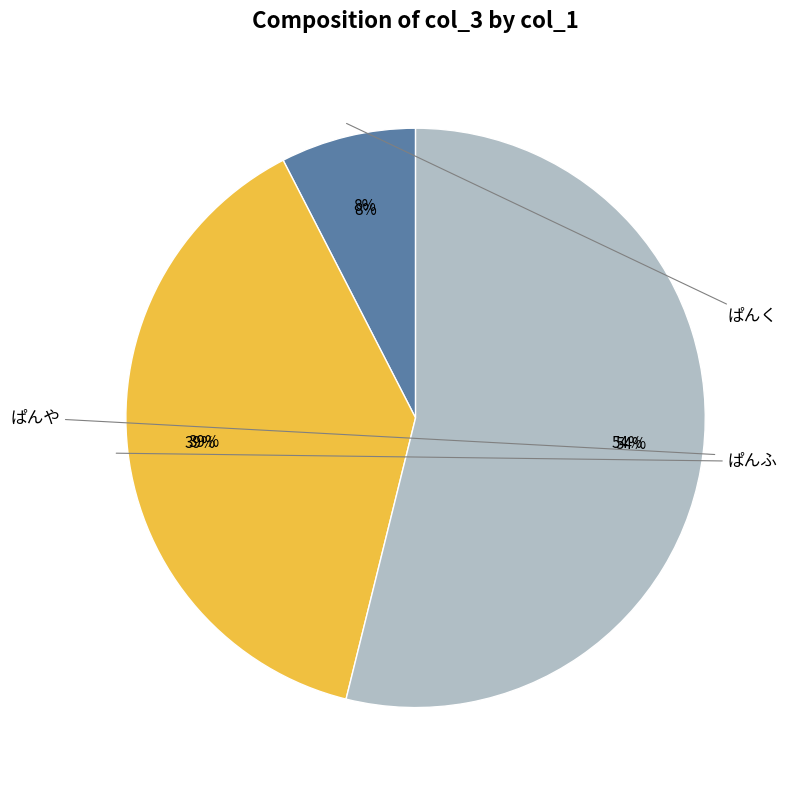

To the nearest percent, what percentage of the pie is ぱんふ?

39%